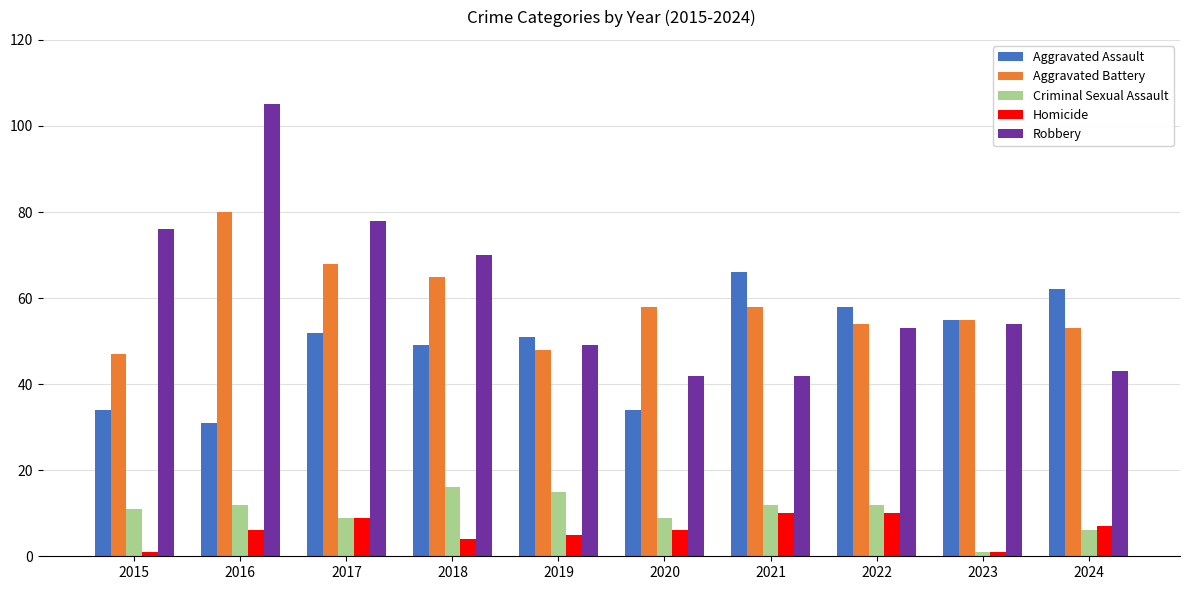

What is the average value of the Aggravated Battery series?

59